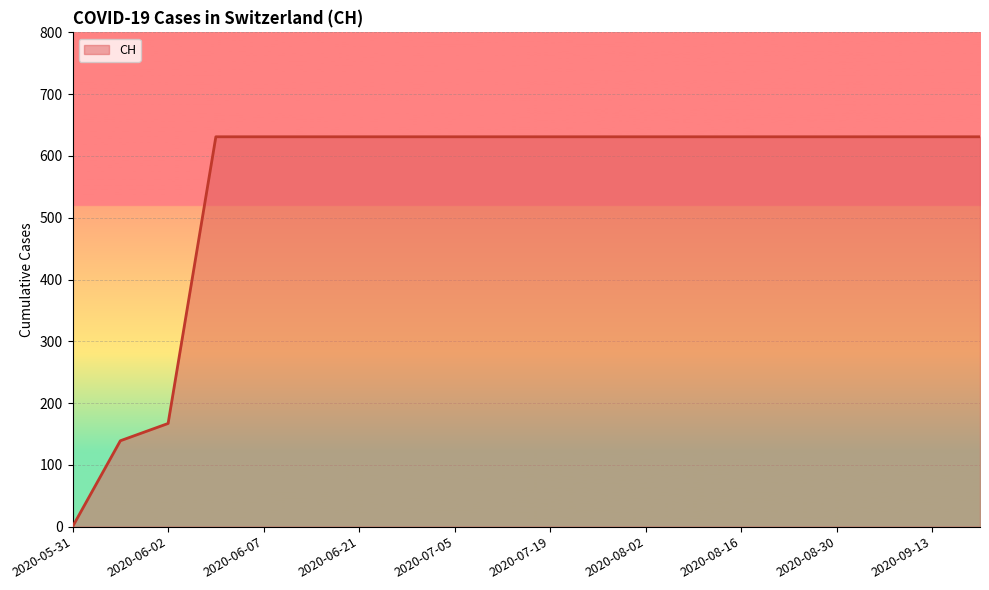

Does the chart display data point markers on the line(s)?

No